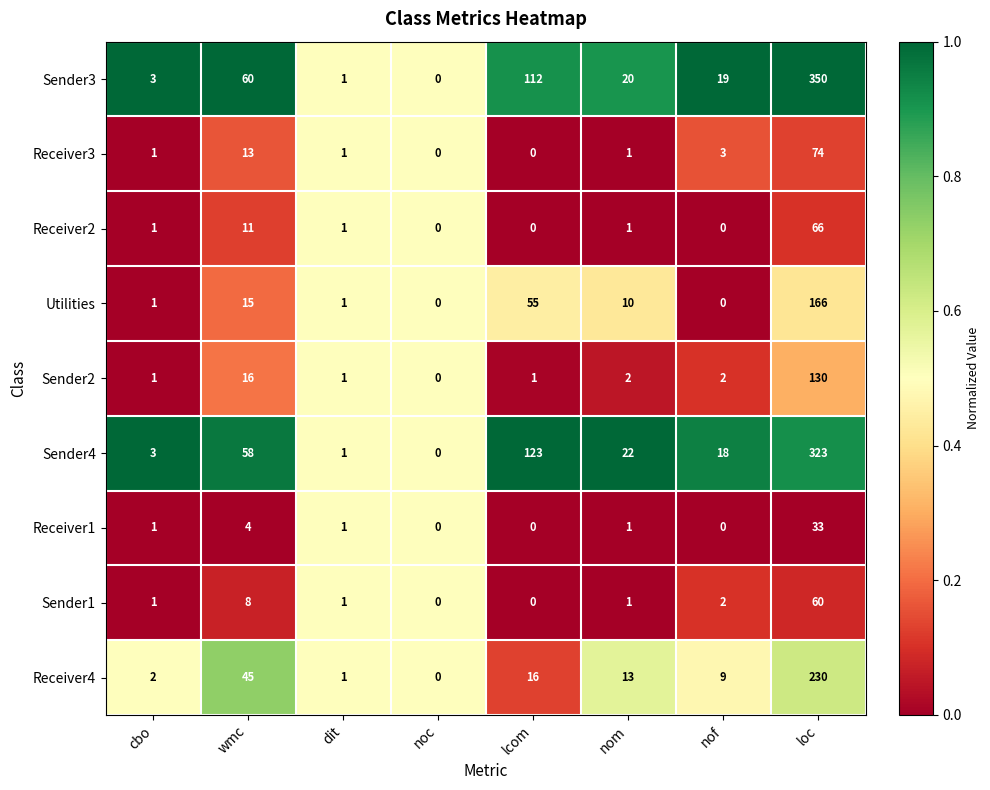

The Receiver3 series shows 3 at nof. True or false?

True